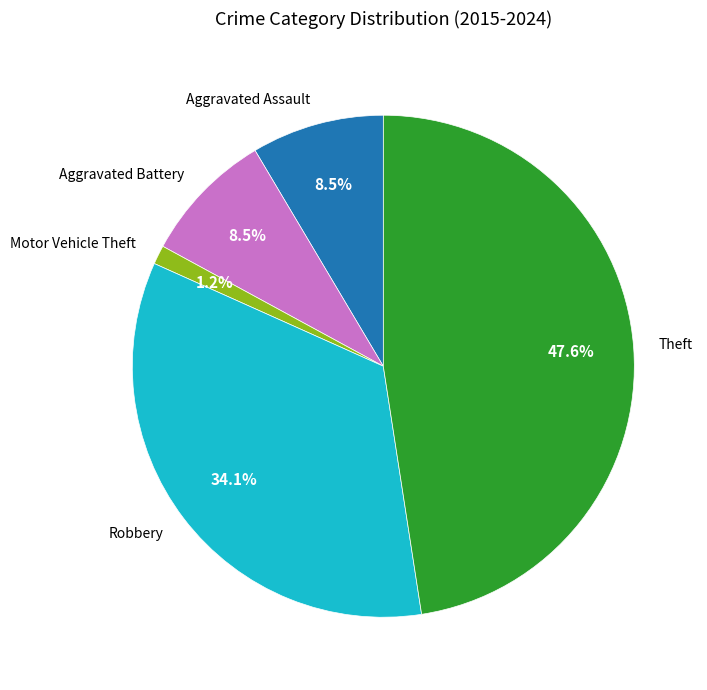

To the nearest percent, what is the average slice percentage?

20%